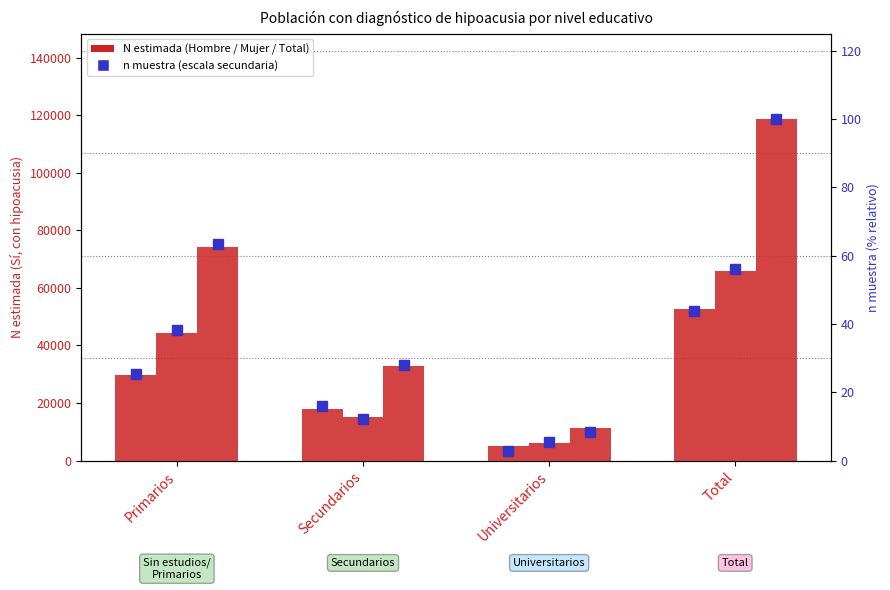

What is the difference between the Total (n muestra) values at Universitarios and Secundarios?

19.6